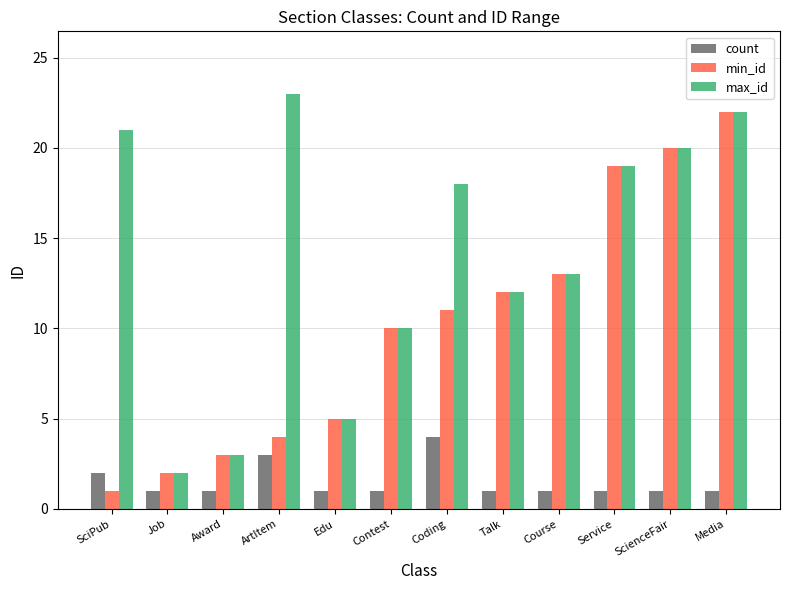

Reading left to right, extract all data points from this chart.

count: 2	1	1	3	1	1	4	1	1	1	1	1
min_id: 1	2	3	4	5	10	11	12	13	19	20	22
max_id: 21	2	3	23	5	10	18	12	13	19	20	22